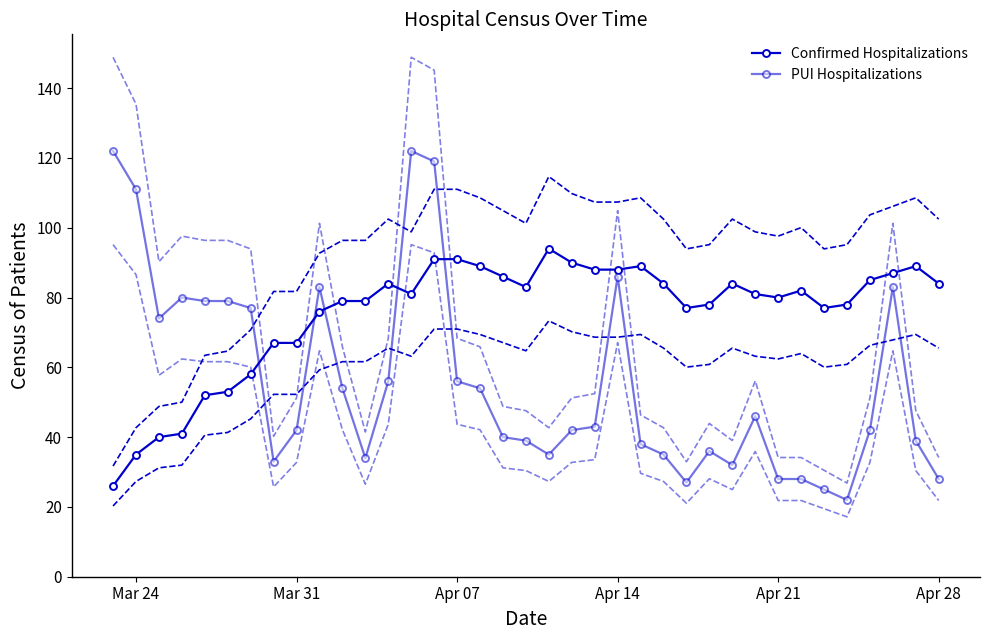

What is the minimum value for Confirmed Hospitalizations?

26